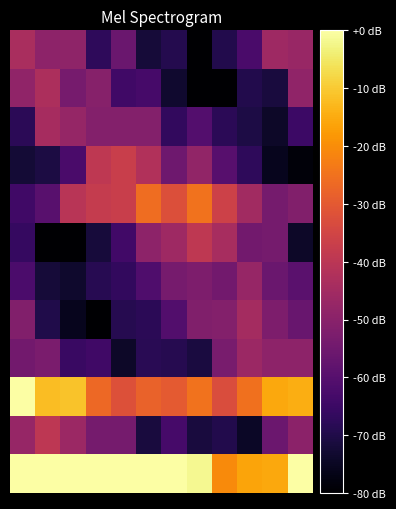

What is the smallest value displayed?

-80.0